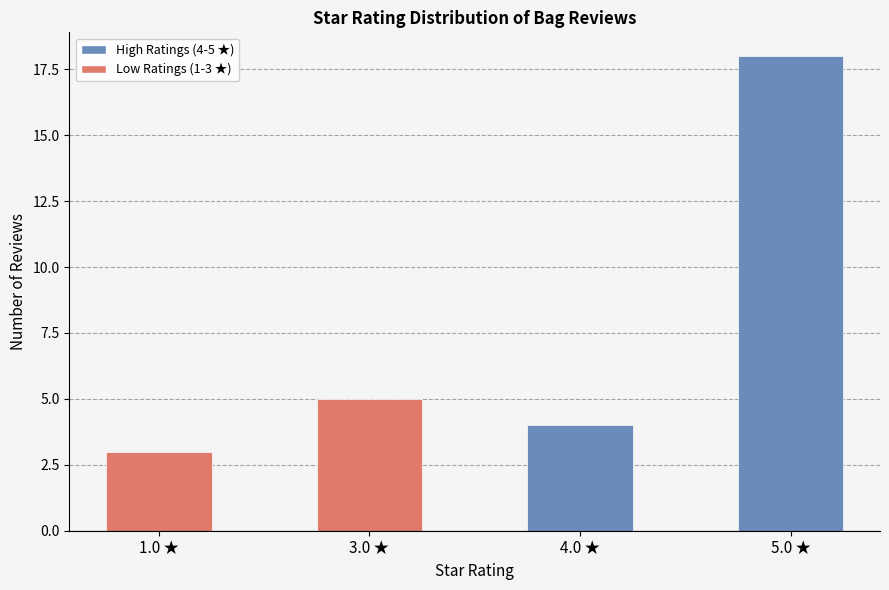

What is the difference between the second highest and second lowest values?

1